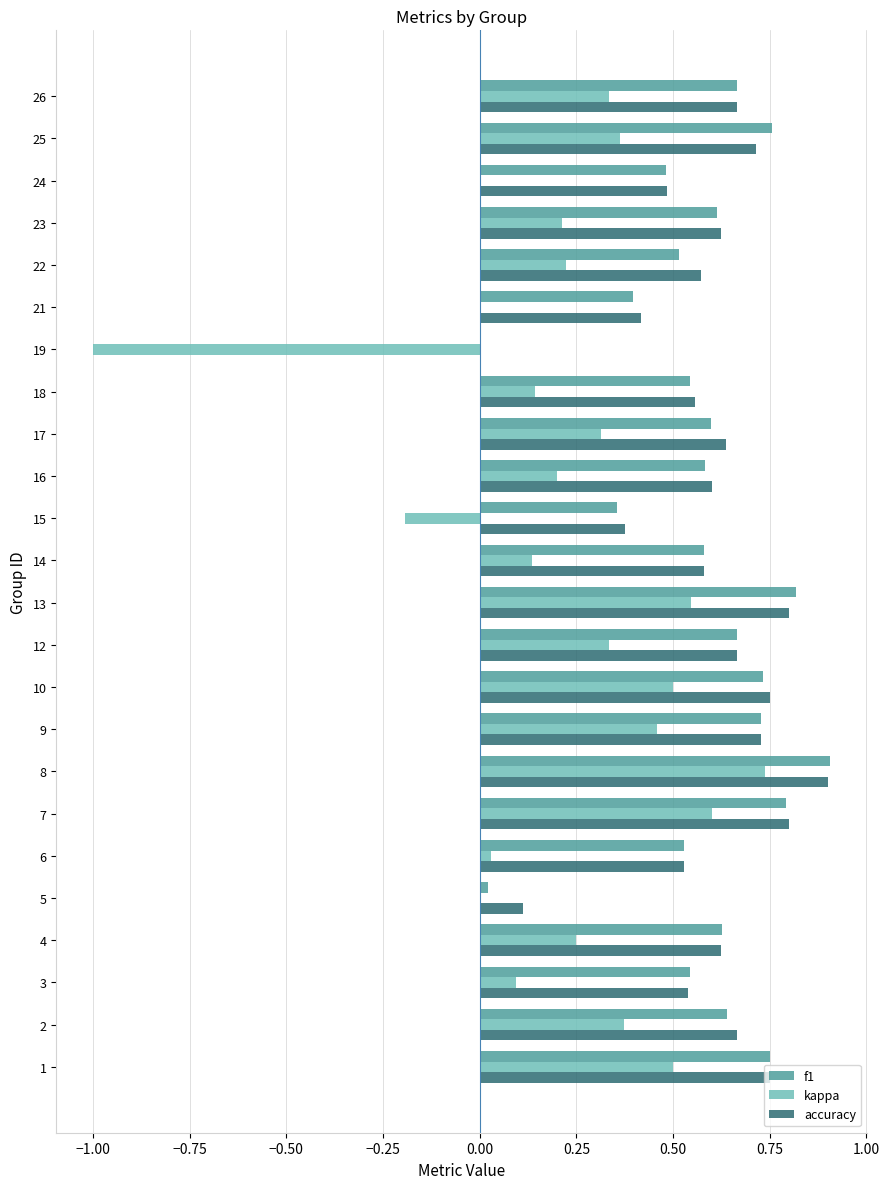

What is the spread (max minus min) of values at 19?

1.0